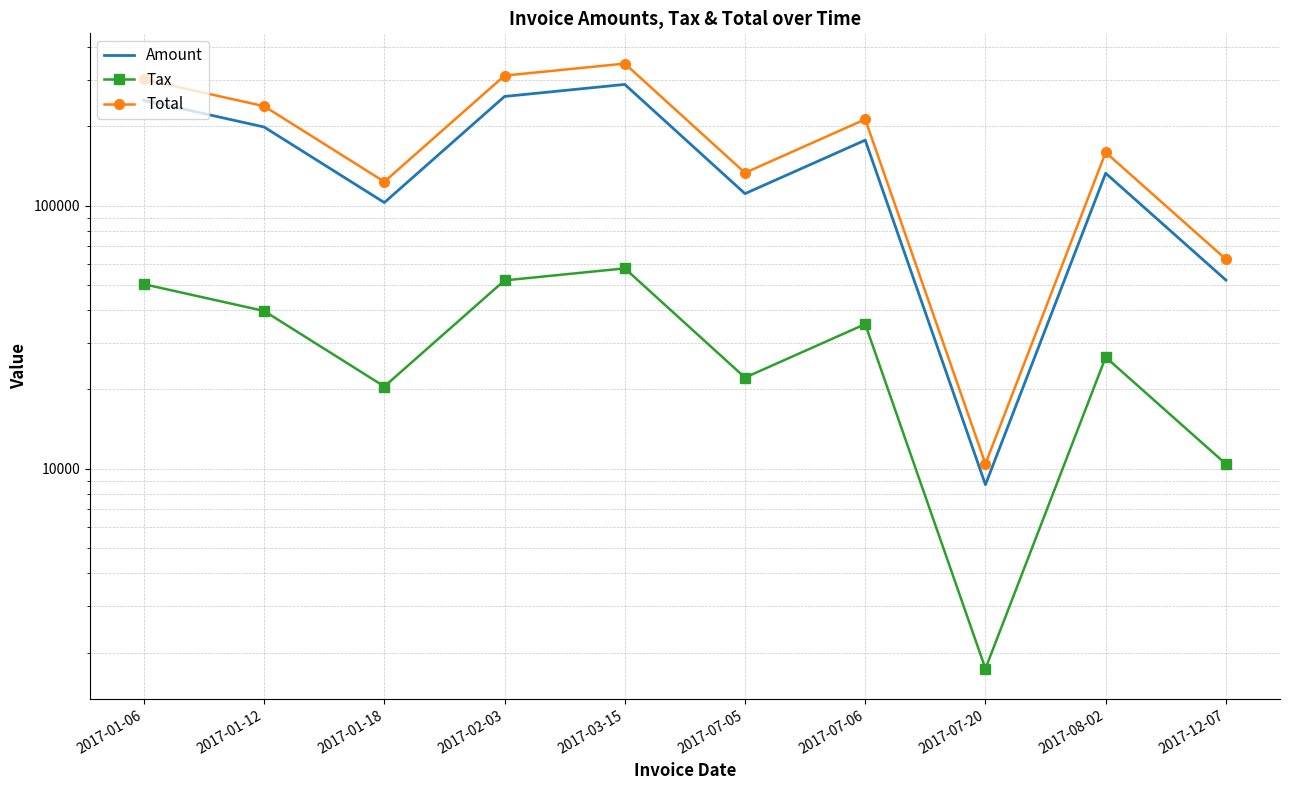

What is the sum of the Amount values at 2017-07-05 and 2017-07-20?

119637.0